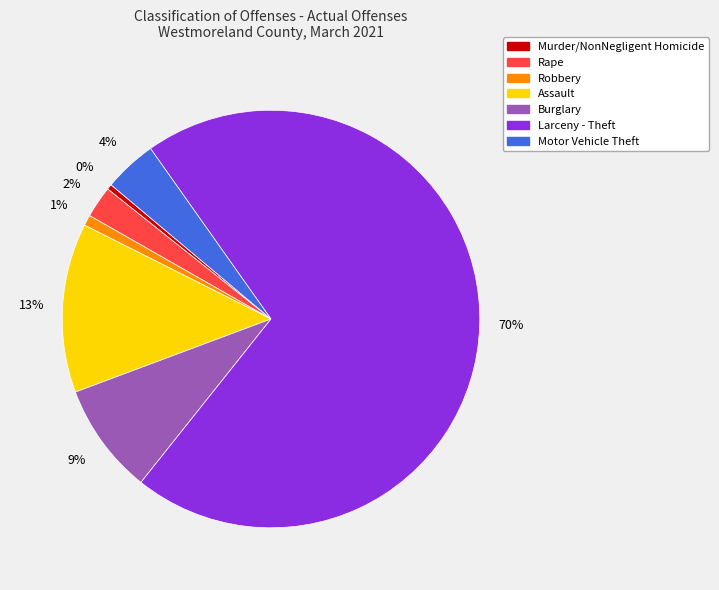

To the nearest percent, what portion does Assault represent?

13%